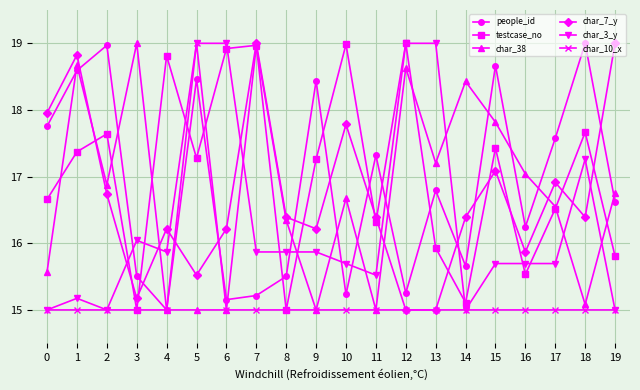

Is this an area chart (filled region under the line)?

No